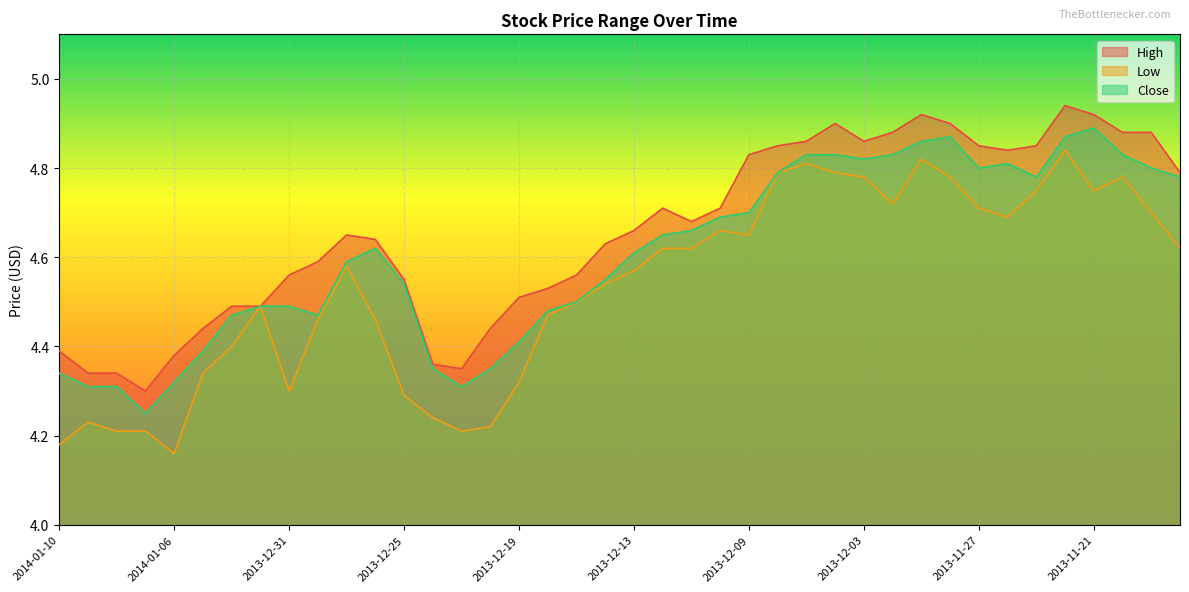

True or false: Low has a value of 1.3 at 2013-11-19.

False